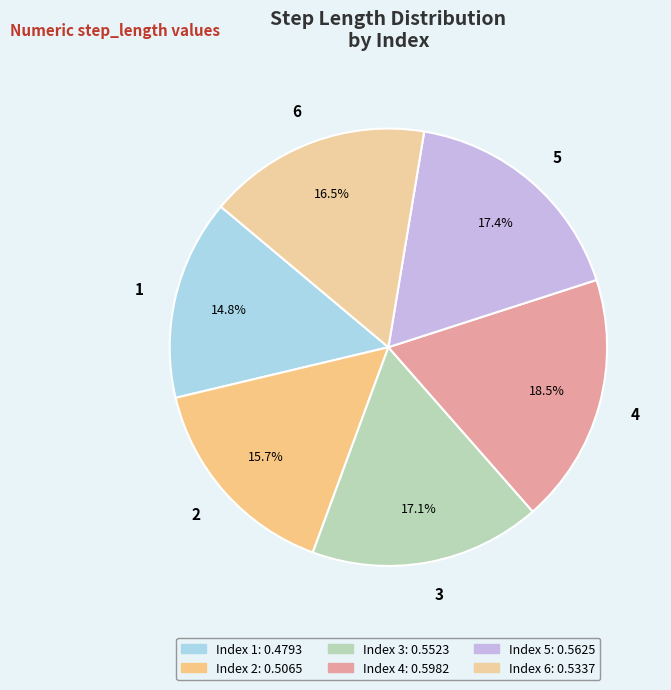

Which has a higher value, 6 or 3?

3